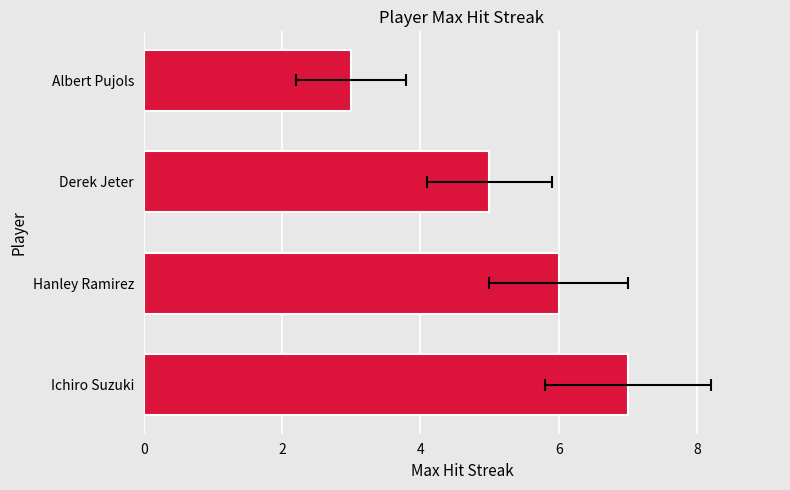

What is the approximate value at Hanley Ramirez?

6